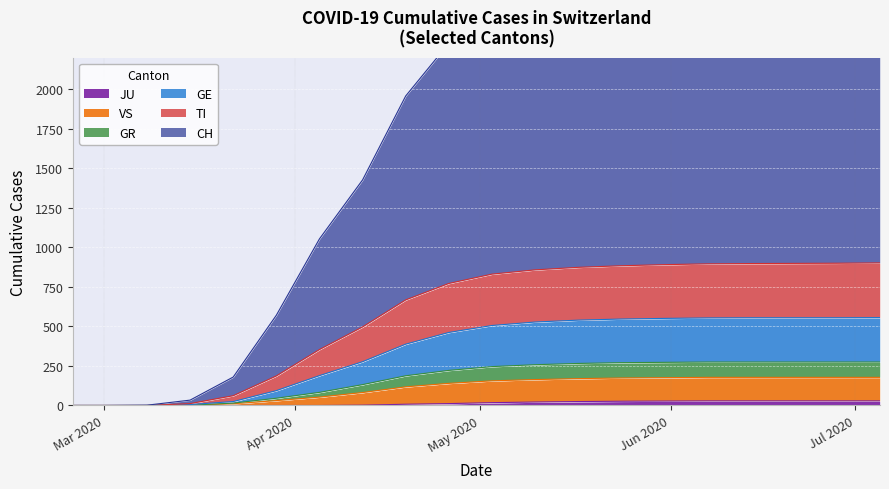

Rank the series at Mar 2020 from highest to lowest value.

CH, TI, GE, GR, VS, JU